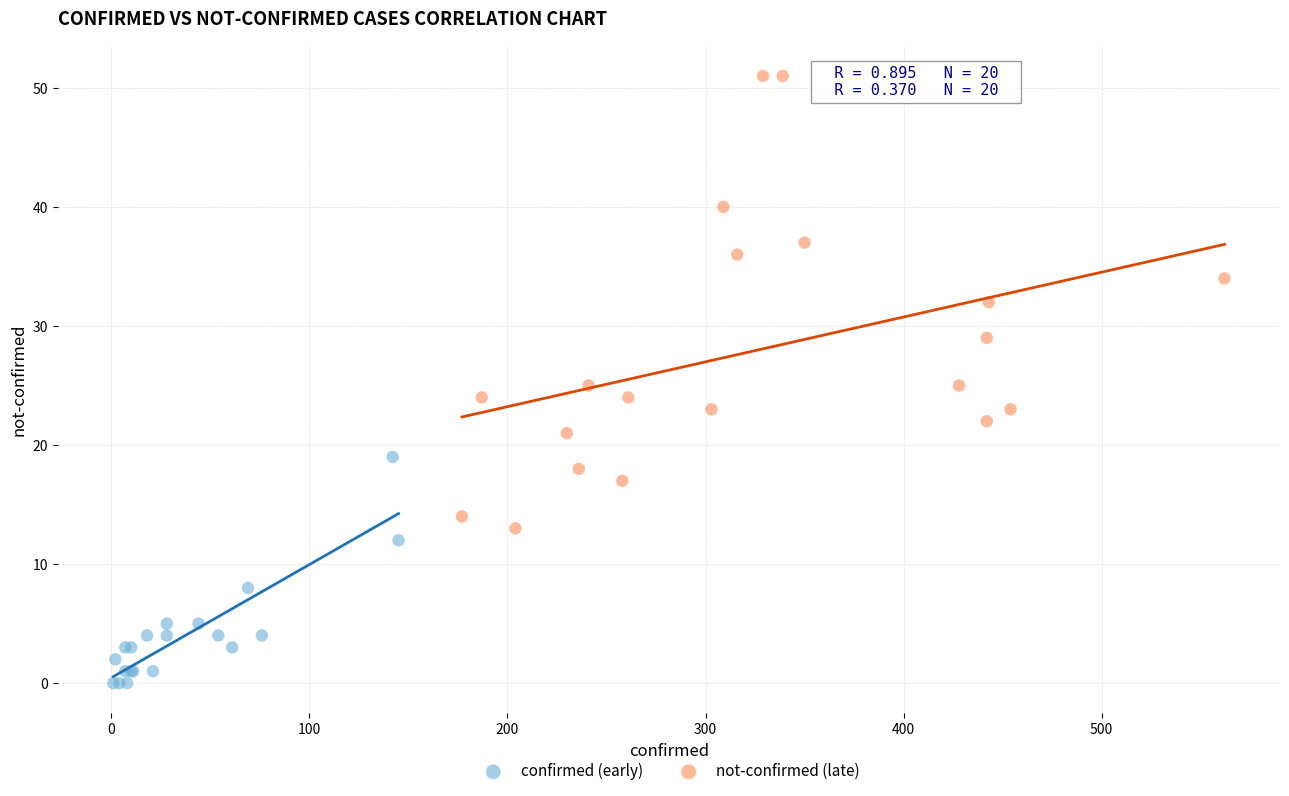

Which series contains the lowest Y value?

confirmed (early)